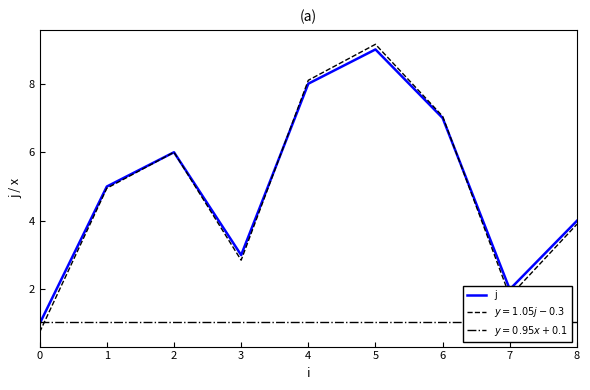

At which label is the value closest to 5?

1